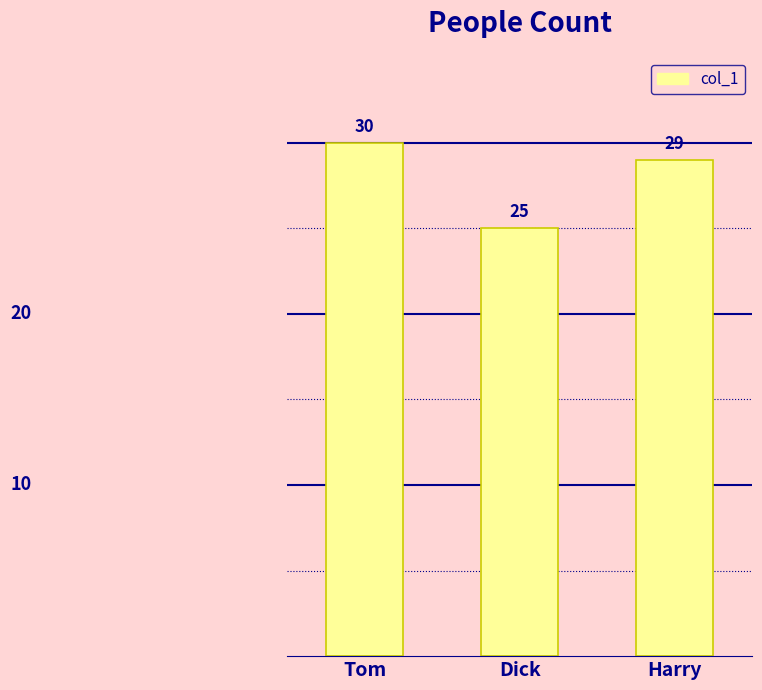

What is the sum of all values?

84